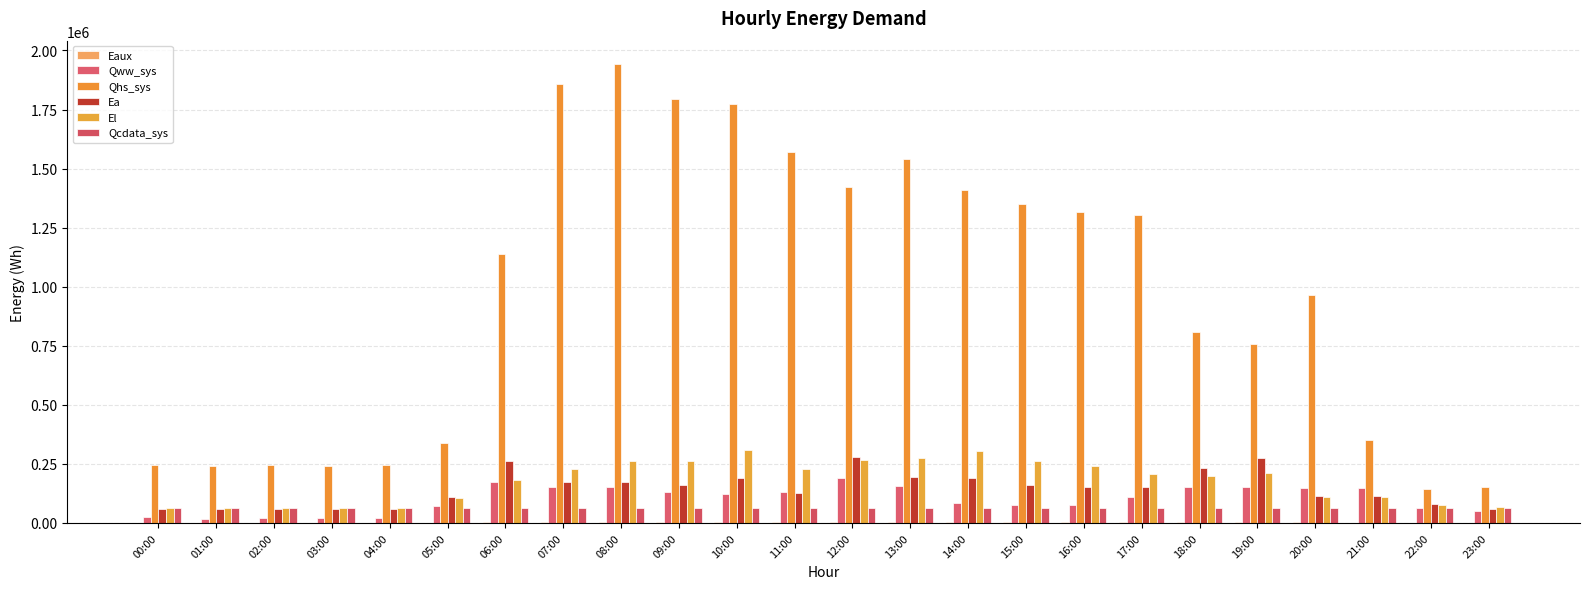

True or false: Qhs_sys has a value of 240124.8 at 01:00.

True